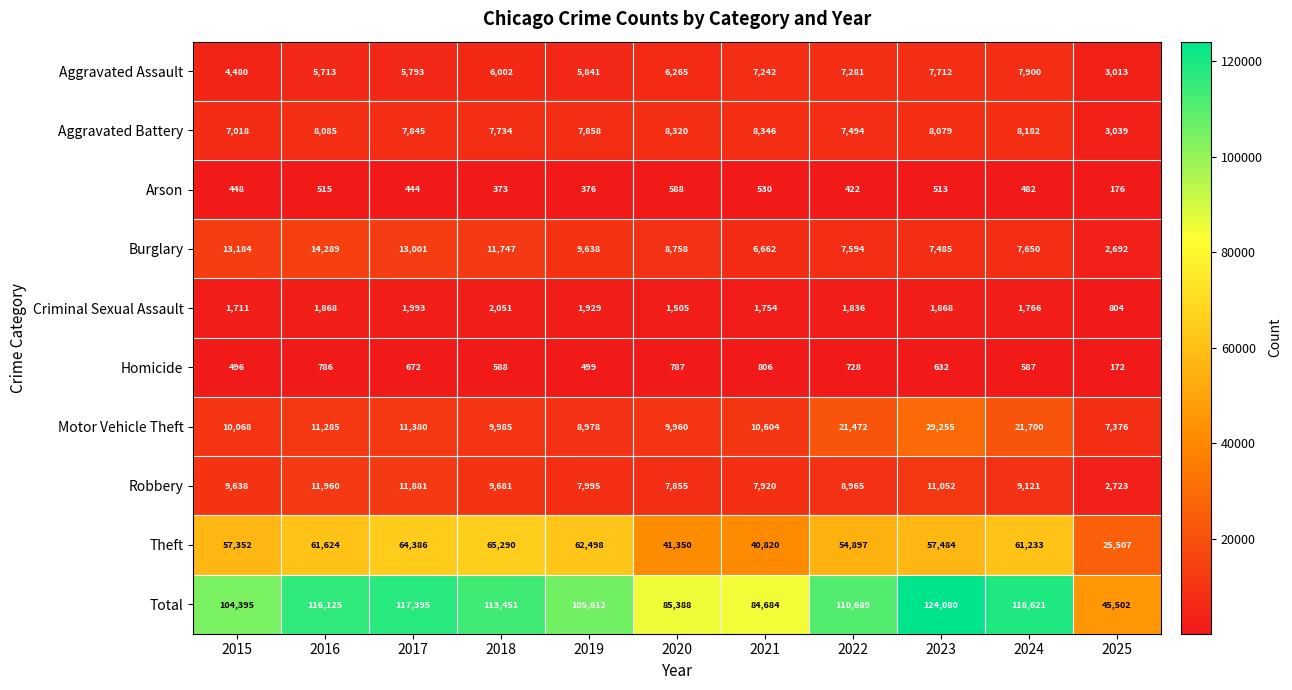

List the labels in order of Arson value, smallest first.

2025, 2018, 2019, 2022, 2017, 2015, 2024, 2023, 2016, 2021, 2020